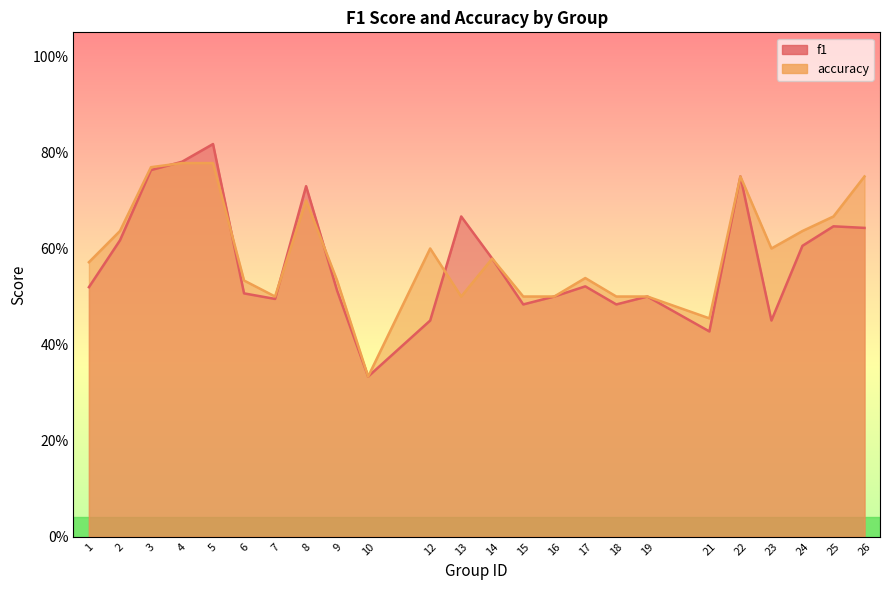

Count the f1 values in the range 0 to 1.

24